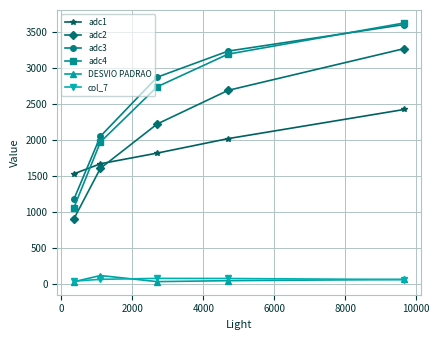

What is the maximum value for adc3?

3602.0